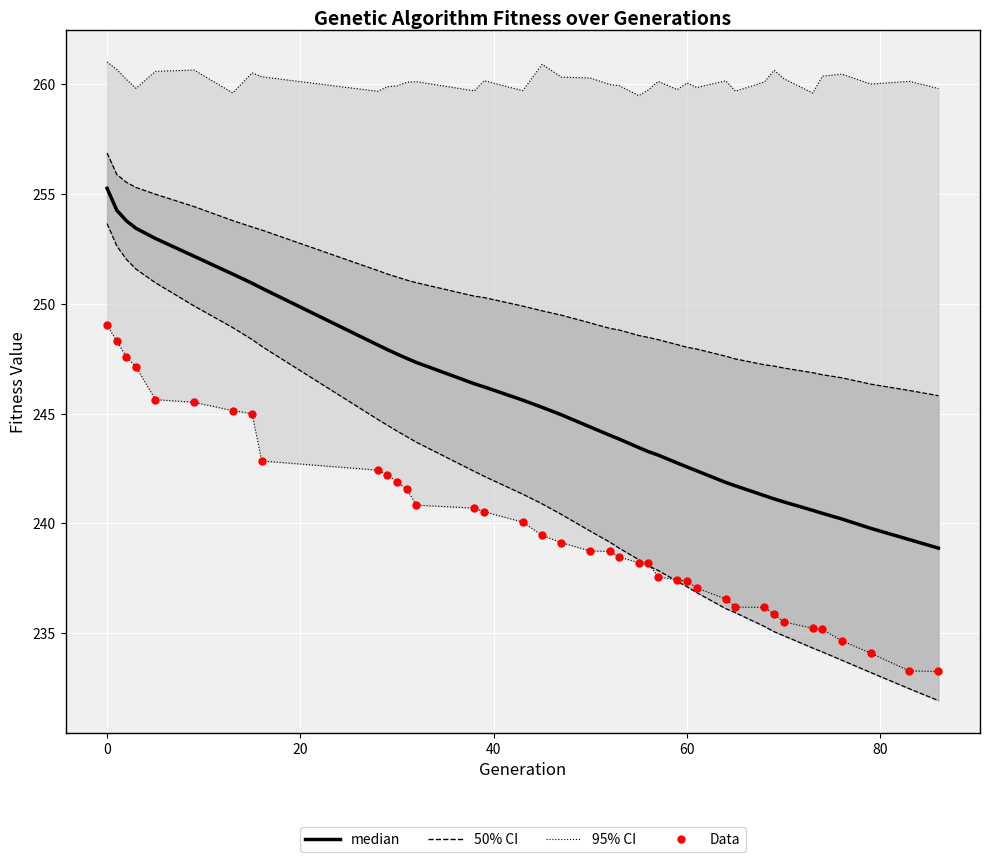

At how many categories does at least one series exceed 242?

28